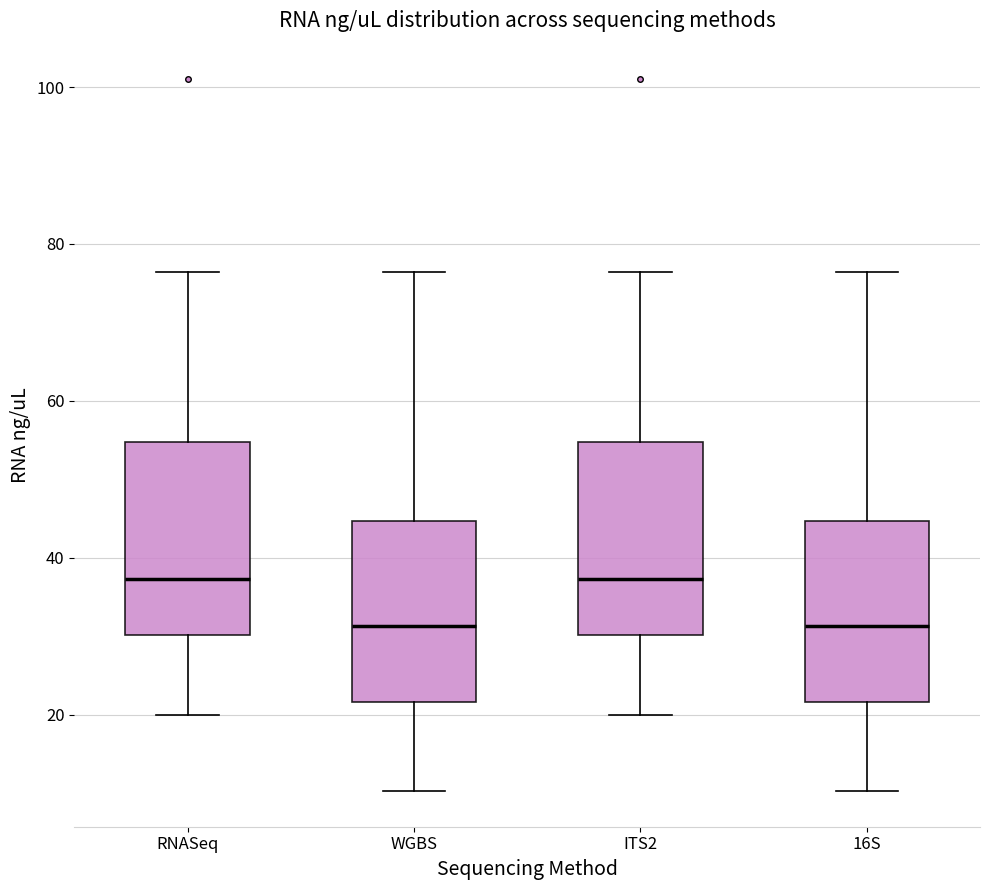

Where does the lower whisker of the box for ITS2 end on the y-axis? The values are not printed on the chart, so give them approximately, as read against the axis.

20